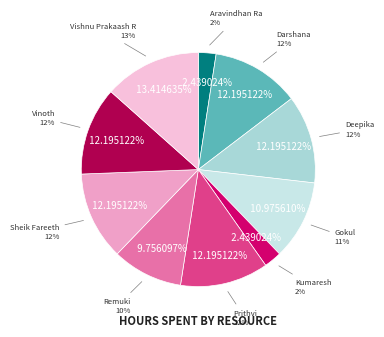

Rank the categories by value from lowest to highest.

Aravindhan Ra, Kumaresh, Remuki, Gokul, Darshana, Deepika, Prithvi, Sheik Fareeth, Vinoth, Vishnu Prakaash R